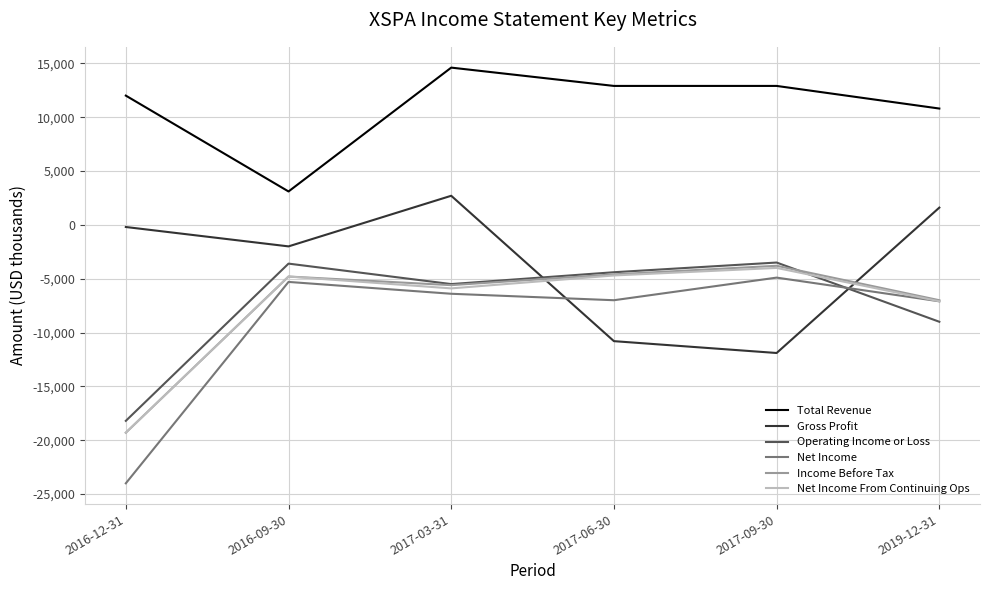

Read the Total Revenue value at 2017-09-30.

12900